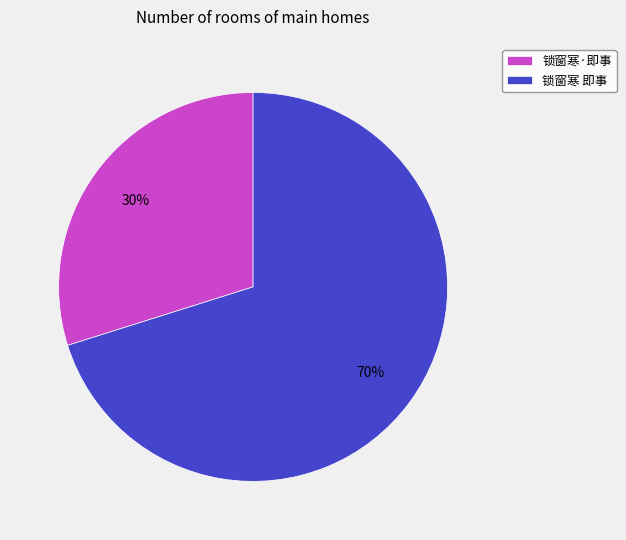

To the nearest percent, what portion does 锁窗寒 即事 represent?

70%